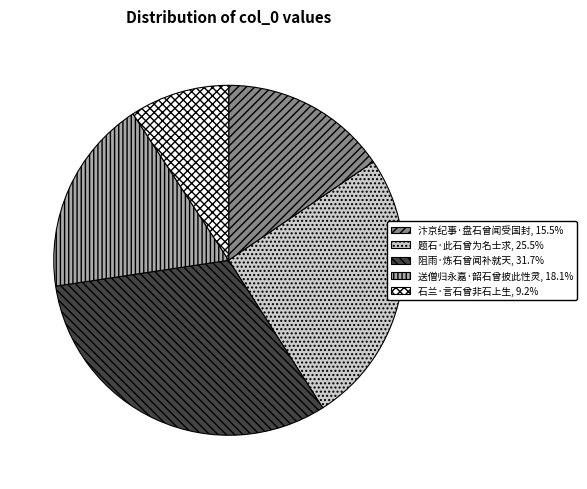

What is the largest slice in the pie chart?

阻雨·炼石曾闻补就天